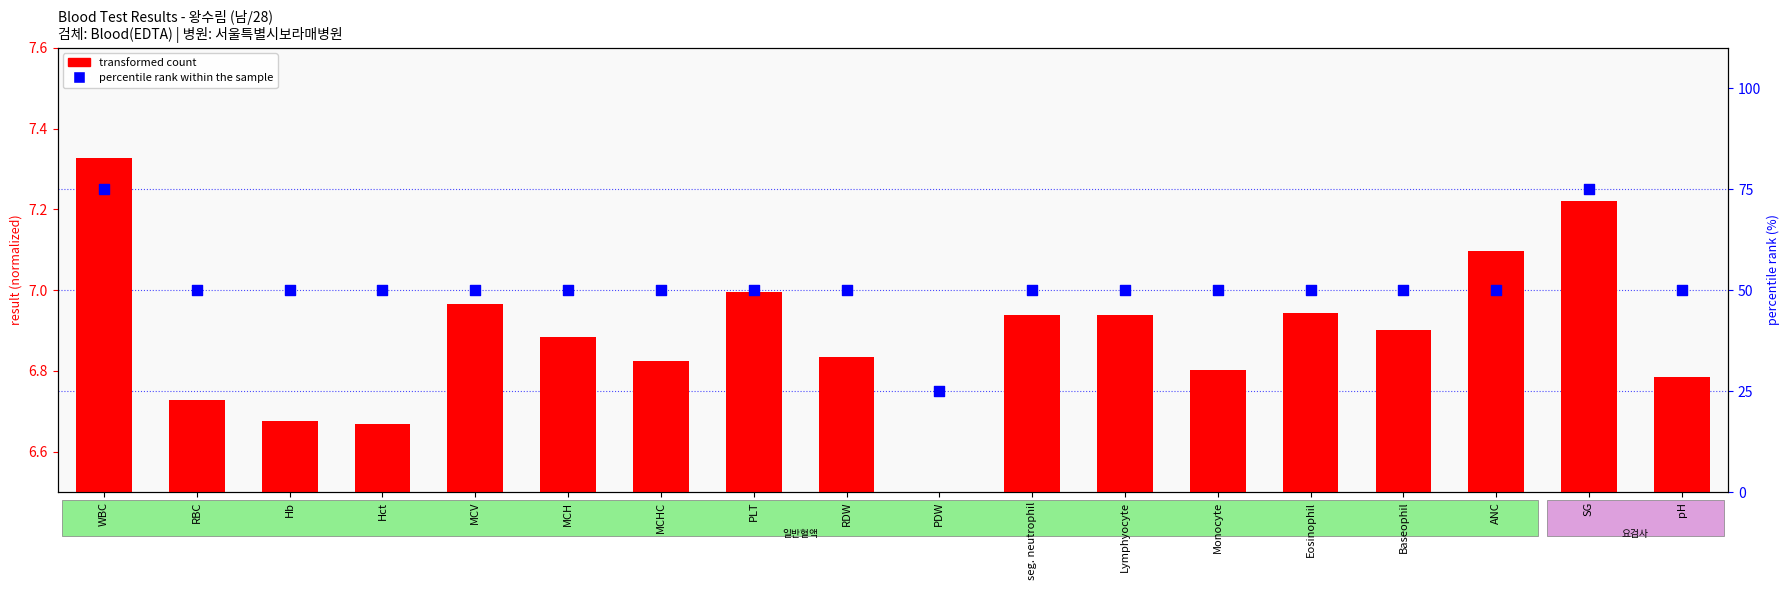

Which series reaches the maximum Y coordinate?

percentile rank within the sample